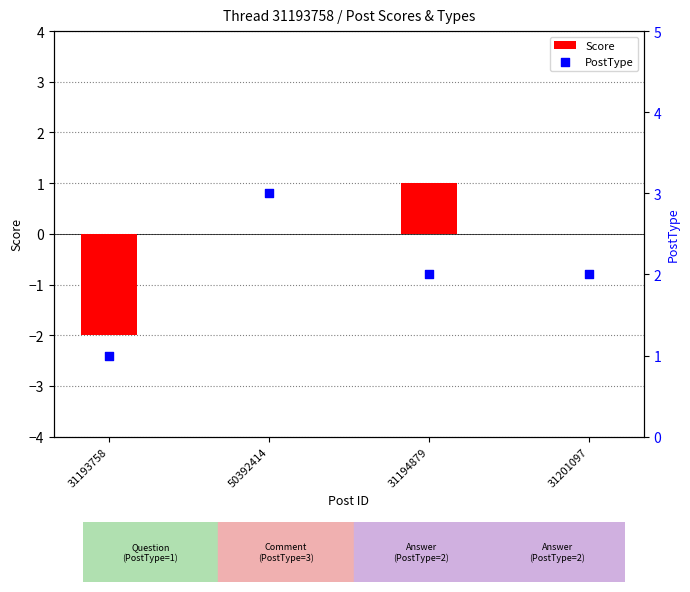

What are all the series names shown in the legend?

Score, PostType